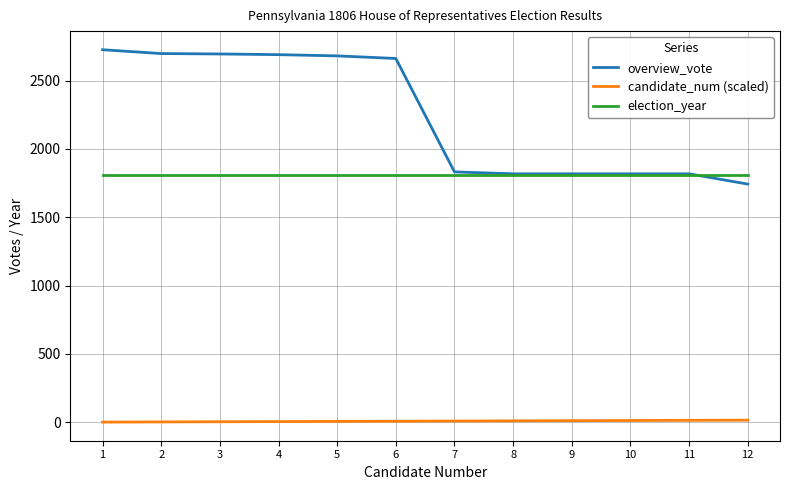

What is the minimum value for candidate_num (scaled)?

1.3